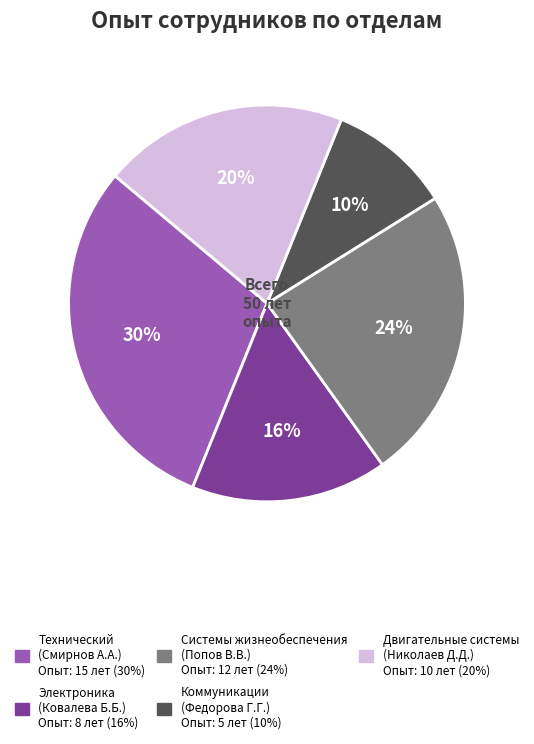

Combined, do Технический (Смирнов А.А.) and Электроника (Ковалева Б.Б.) account for over 50%?

No